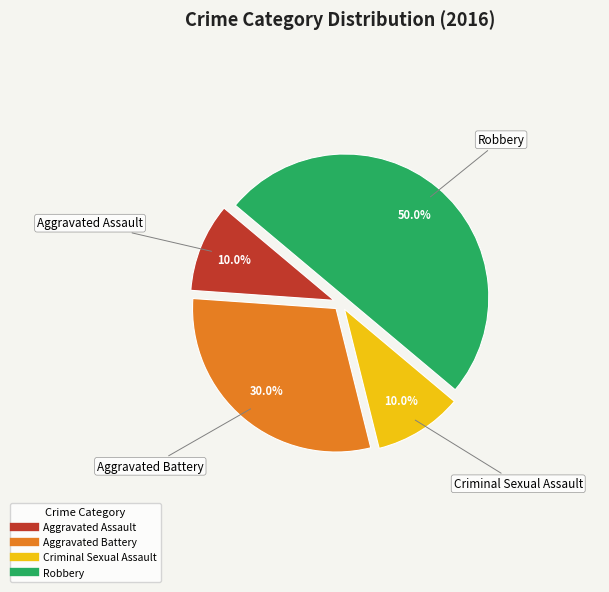

To the nearest percent, what is the combined percentage of Aggravated Assault and Robbery?

60%